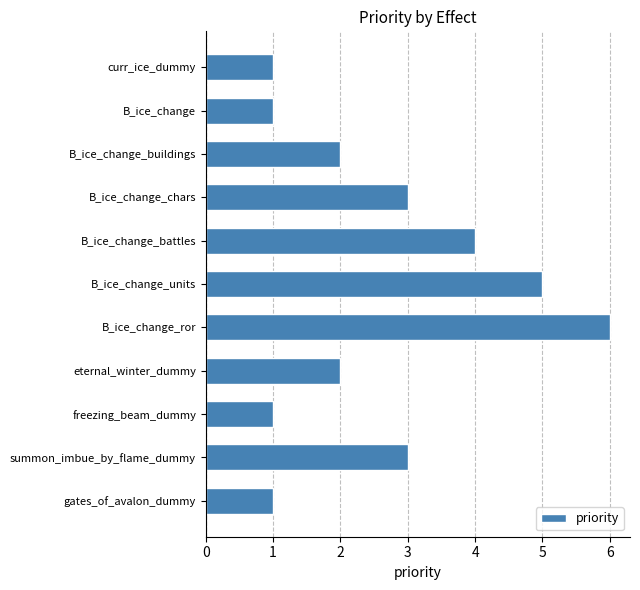

How many categories are shown in the chart?

11